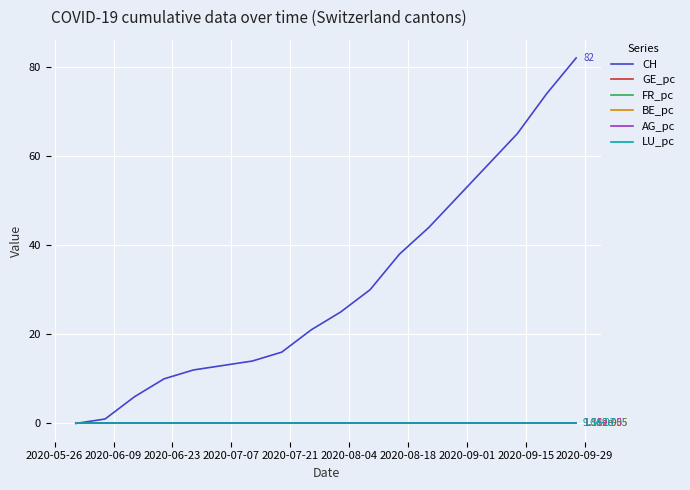

What is the maximum value shown in the chart?

82.0